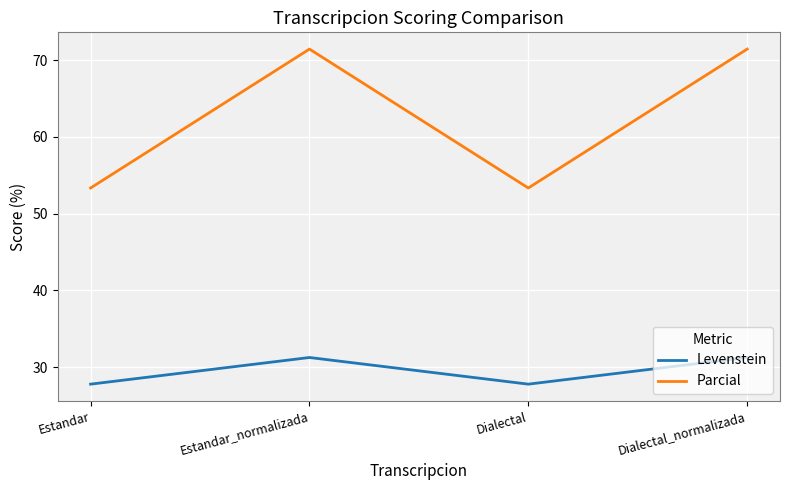

What is the lowest value of the Parcial series?

53.3